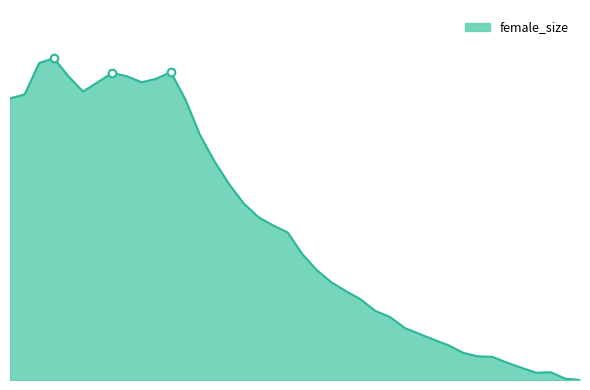

Is this an area chart (filled region under the line)?

Yes